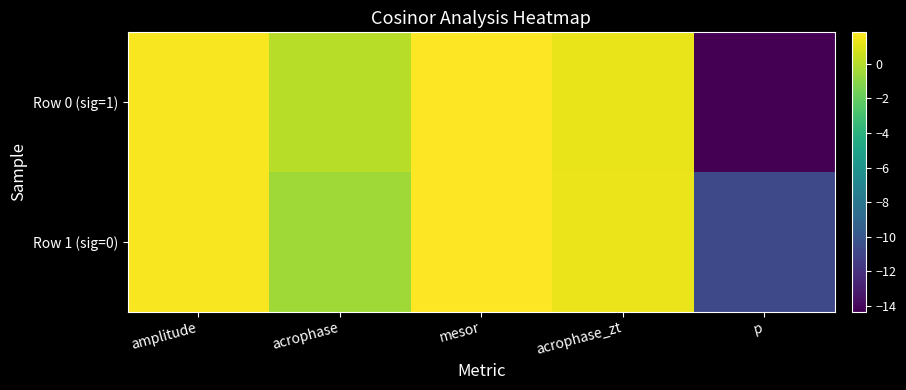

List the series in order of their peak value, highest first.

Row 1 (sig=0), Row 0 (sig=1)